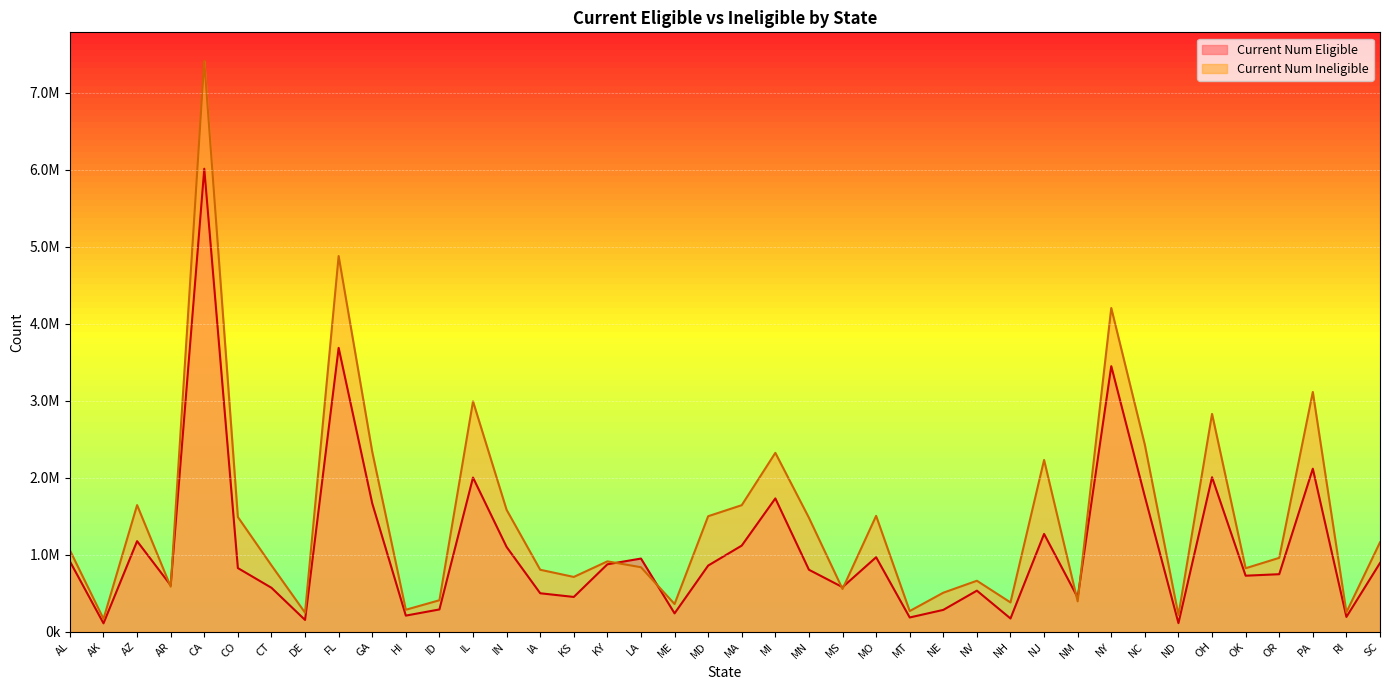

What is the difference between the highest and lowest values at CA?

1401626